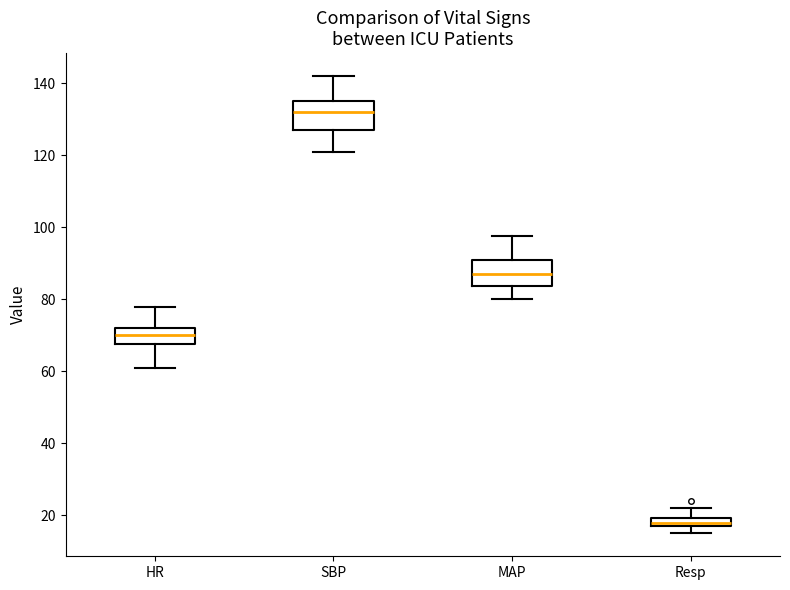

Where is the lower edge of the box for Resp on the y-axis? The values are not printed on the chart, so give them approximately, as read against the axis.

18